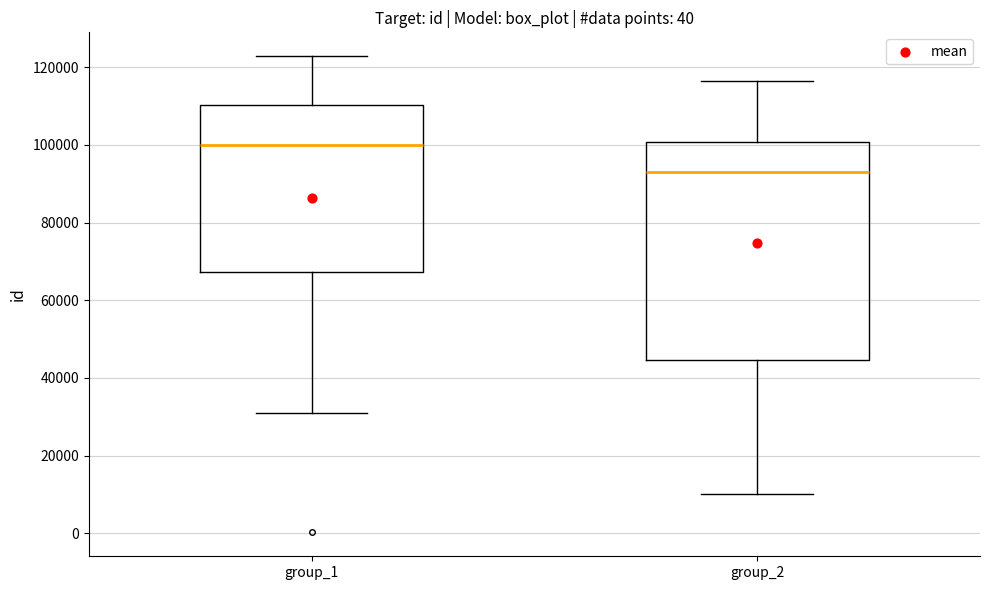

Where is the upper edge of the box for group_2 on the y-axis? The values are not printed on the chart, so give them approximately, as read against the axis.

100000